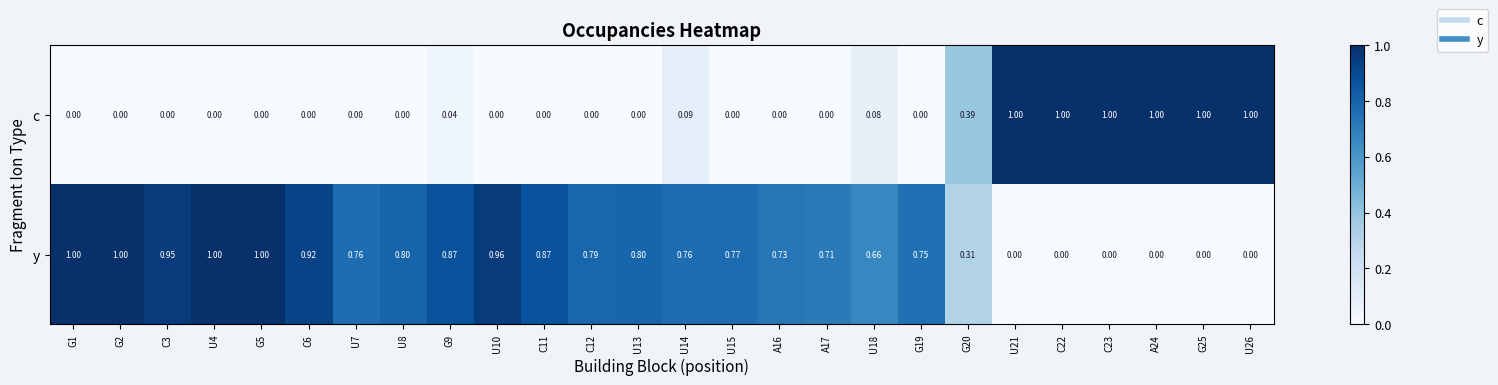

Which series changed the most between C6 and C22?

c